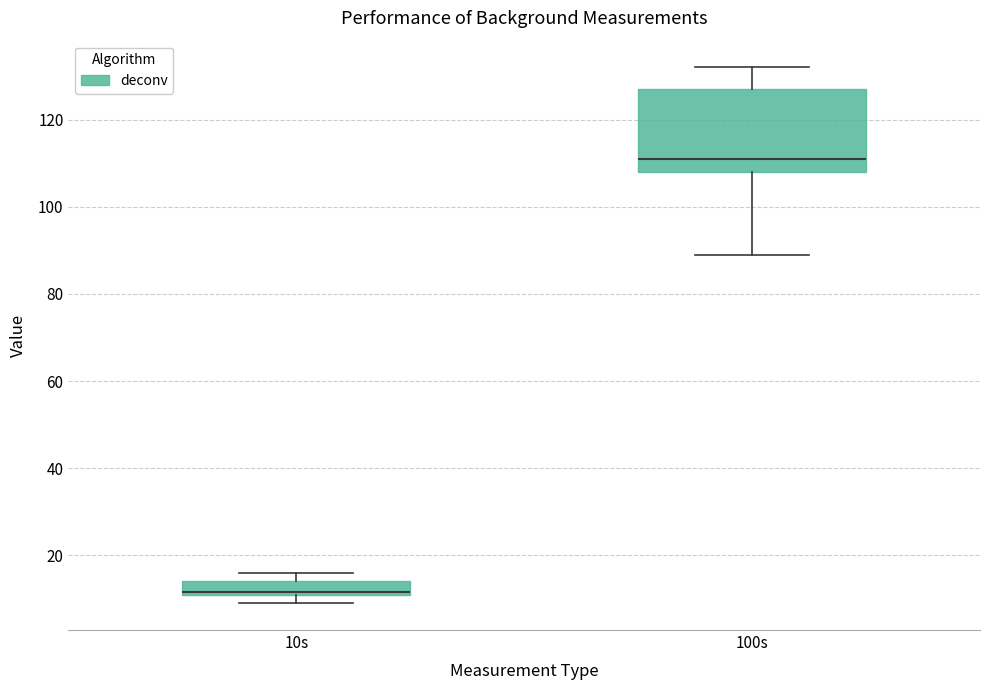

Reading left to right, read every box against the y-axis: the position of its median line, the range the box covers, and the ends of its whiskers. The values are not printed on the chart, so give them approximately, as read against the axis.

10s: median 12 (drawn on the box's lower edge), box 12 to 14, whiskers 10 to 16
100s: median 112, box 108 to 128, whiskers 90 to 132